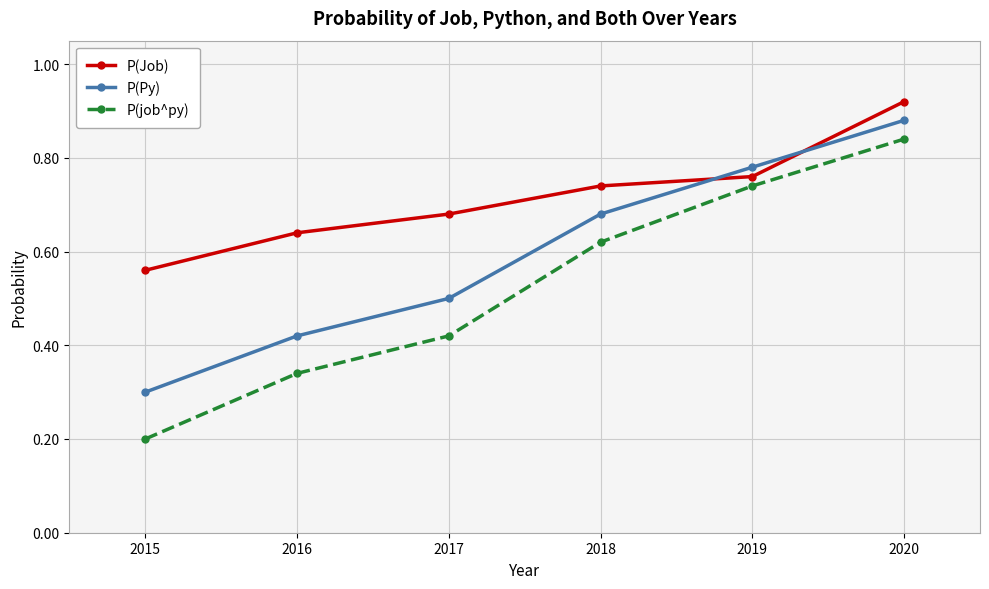

The P(Py) series shows 1.0 at 2018. True or false?

False